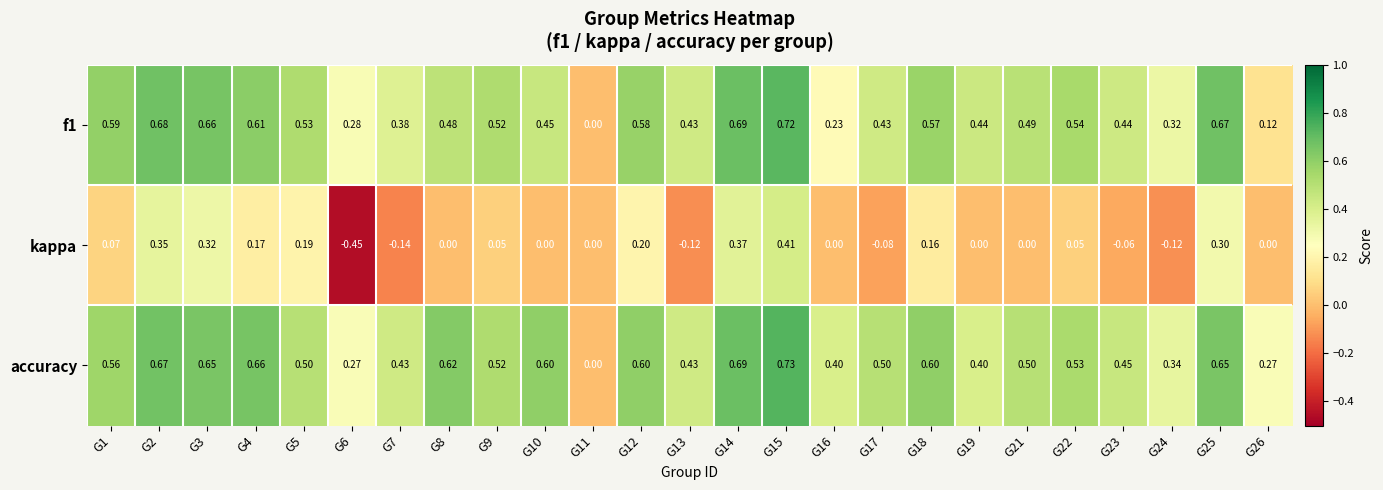

Which series has the largest total across all categories?

accuracy